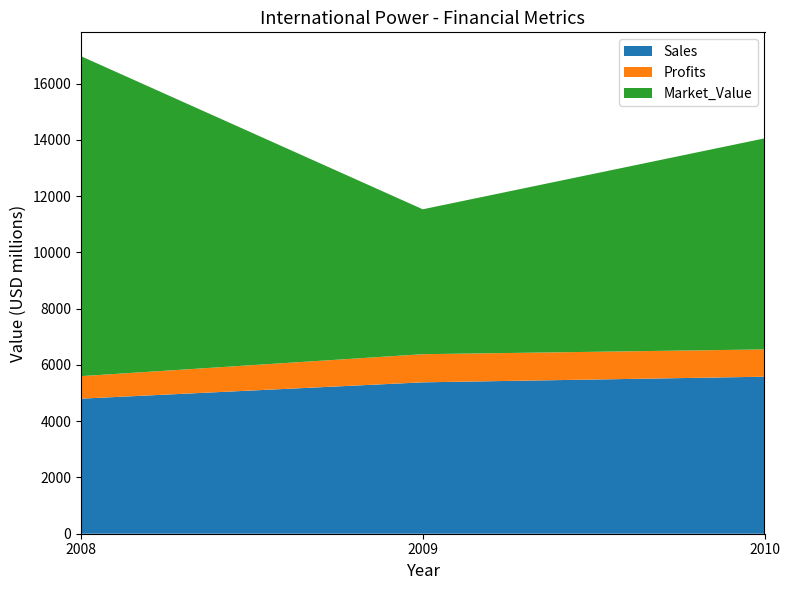

Reading left to right, list all the values displayed in this chart.

Sales: 4800	5380	5580
Profits: 800	1000	970
Market_Value: 11370	5150	7500